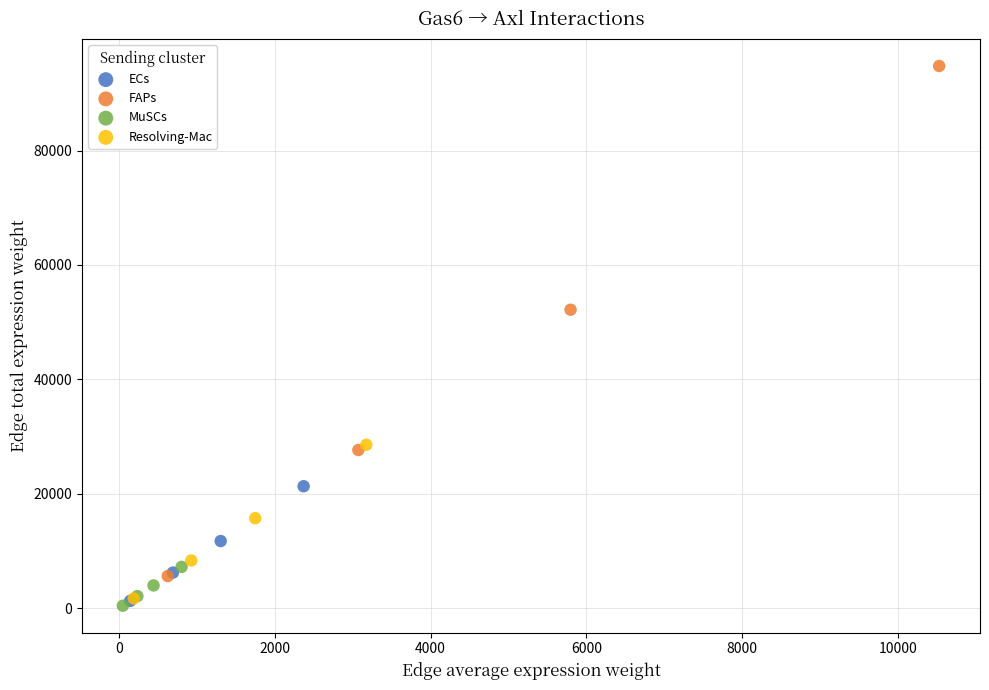

Which series has the widest spread of Y values?

FAPs